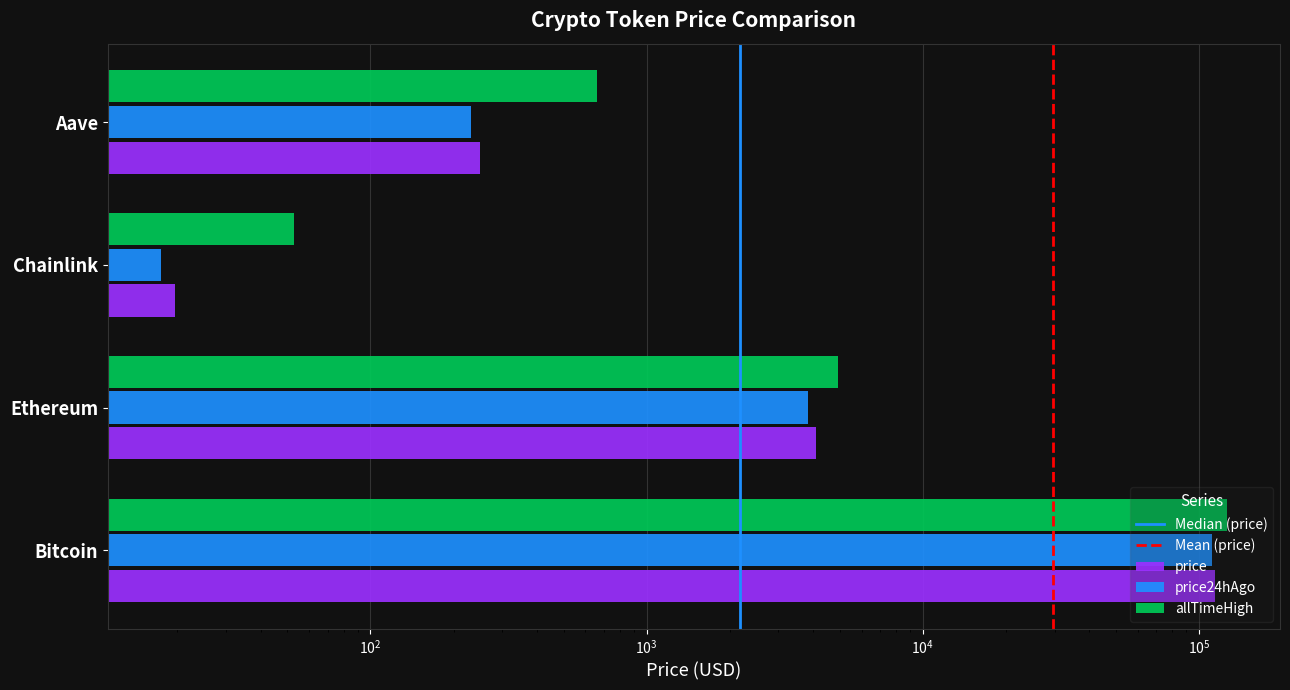

What is the value of the allTimeHigh bar at the 4th from the left?

661.7